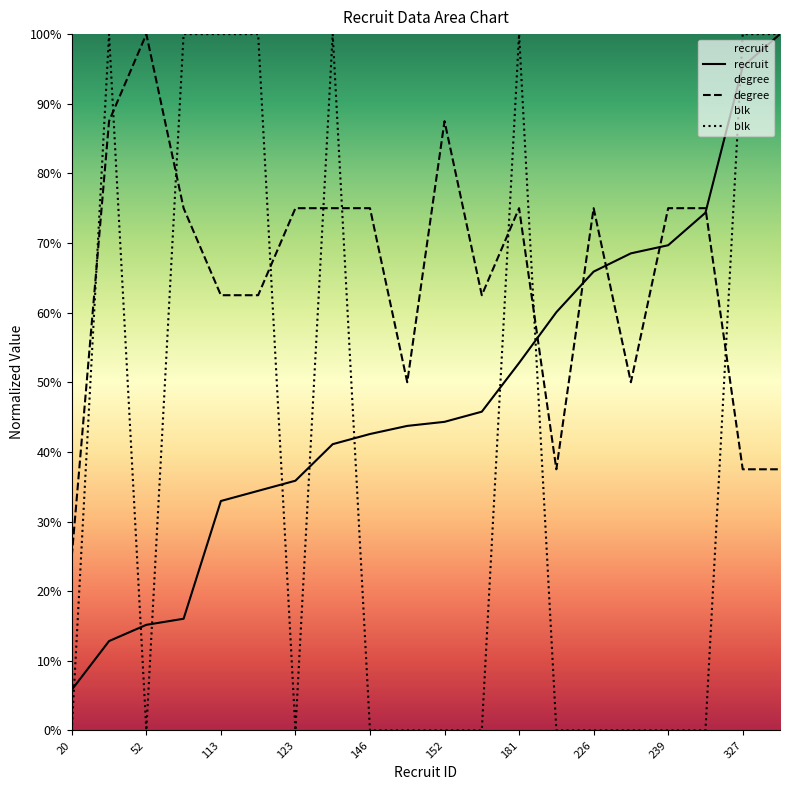

Read the recruit value at 181.

52.8